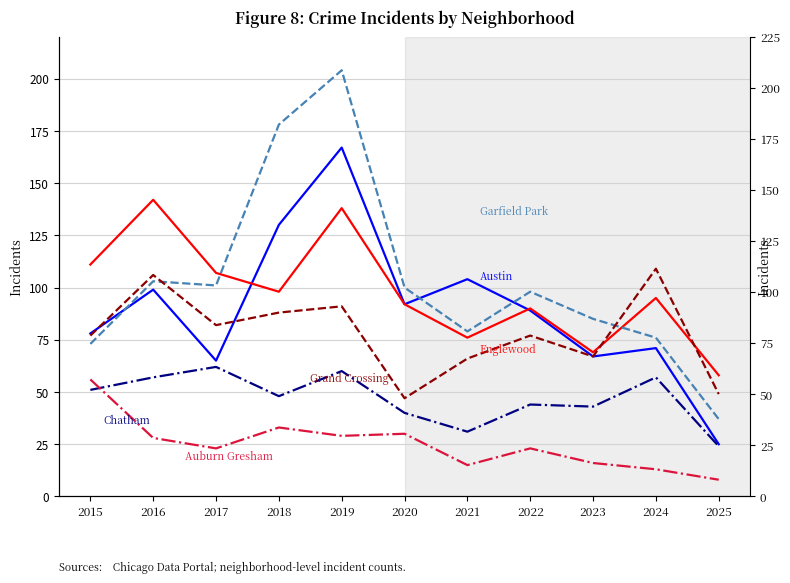

The Auburn Gresham series shows 23 at 2024. True or false?

False